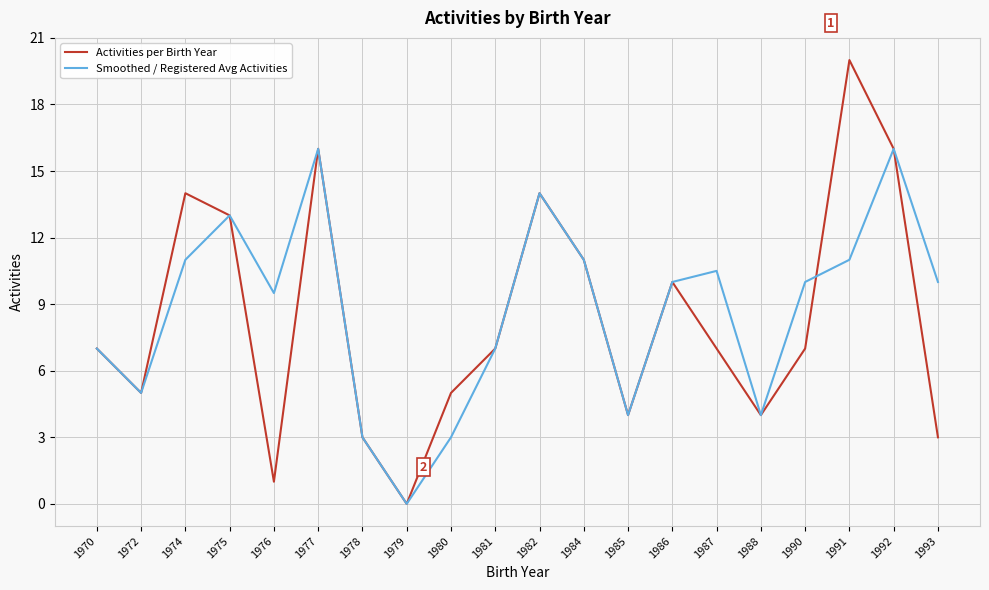

Which label corresponds to the smallest value in the chart?

1979